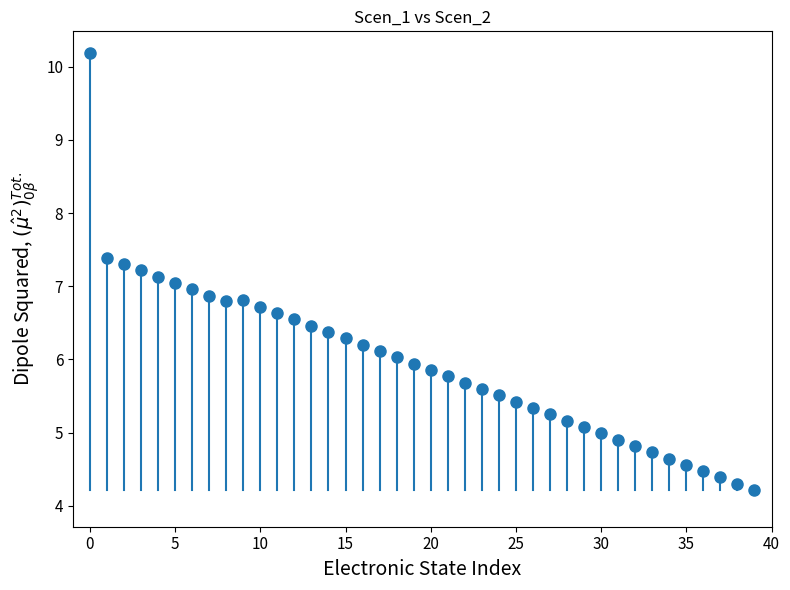

What is the range of Y values (max minus min)?

6.0